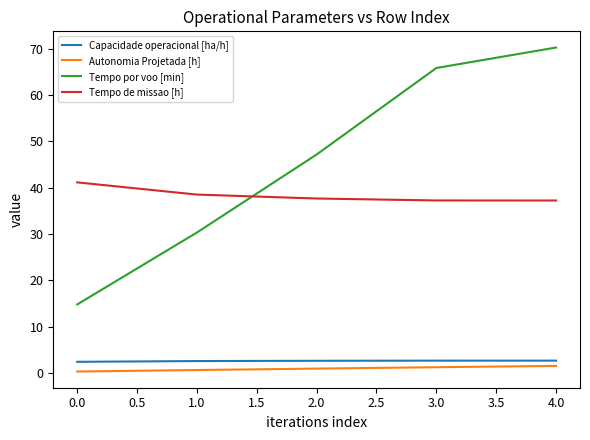

What is the difference between the maximum and minimum values in the Tempo de missao [h] series?

3.9